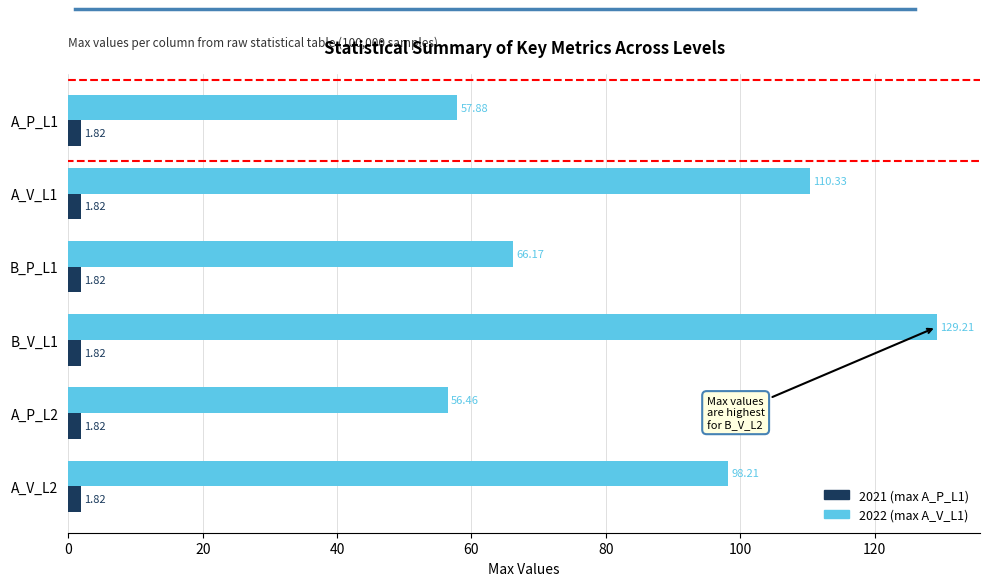

What is the total value across all series at A_V_L2?

100.0